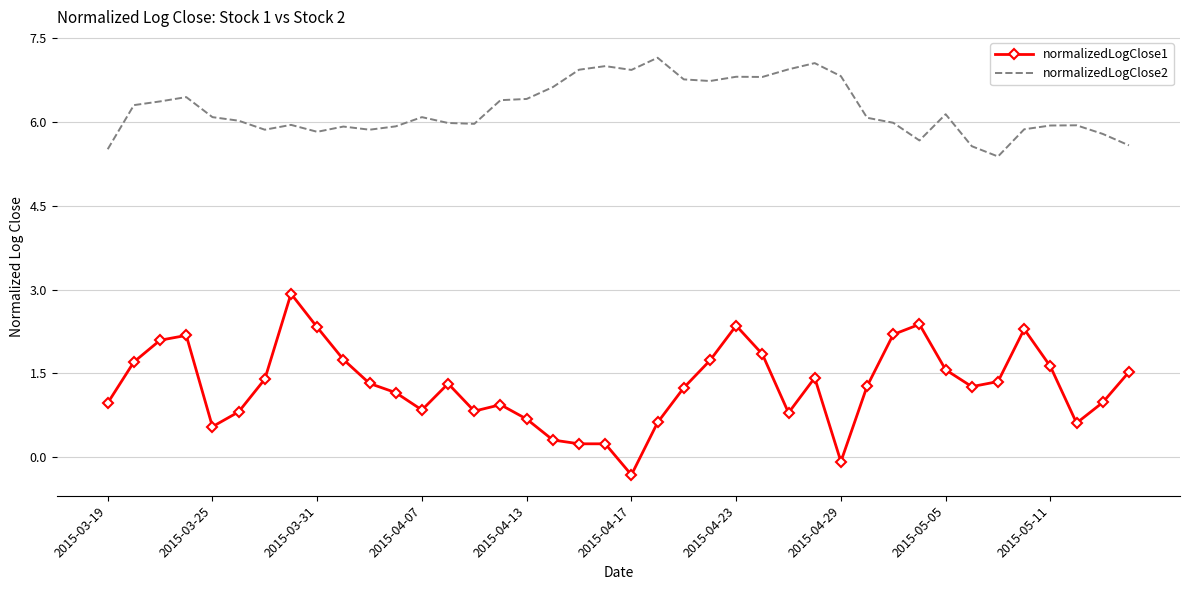

How many distinct data groups are displayed?

2